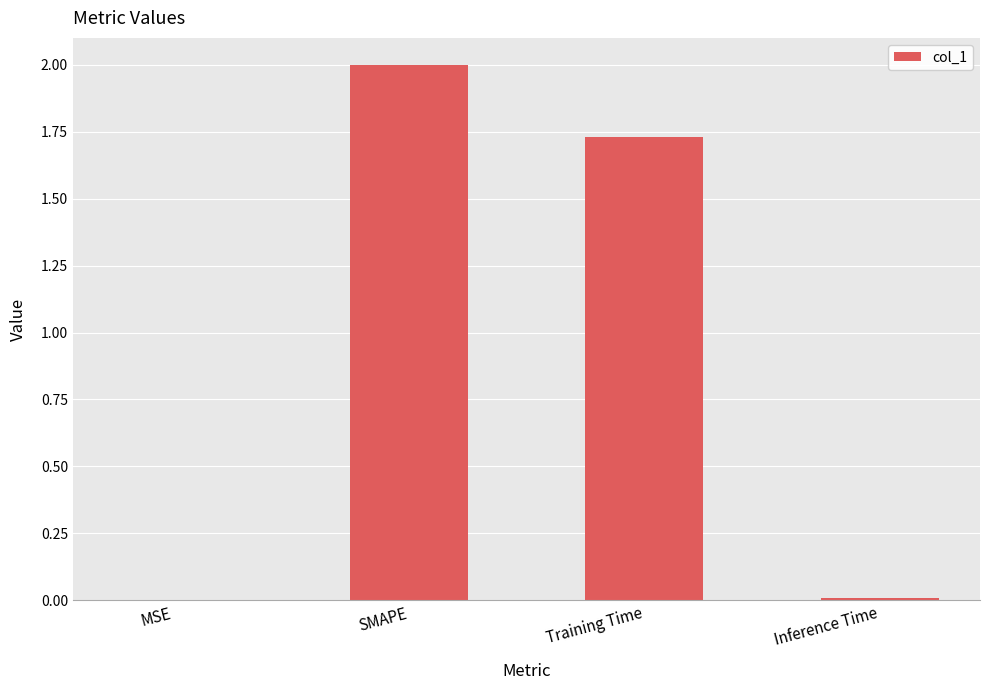

At which category does the chart reach its peak across all series?

SMAPE